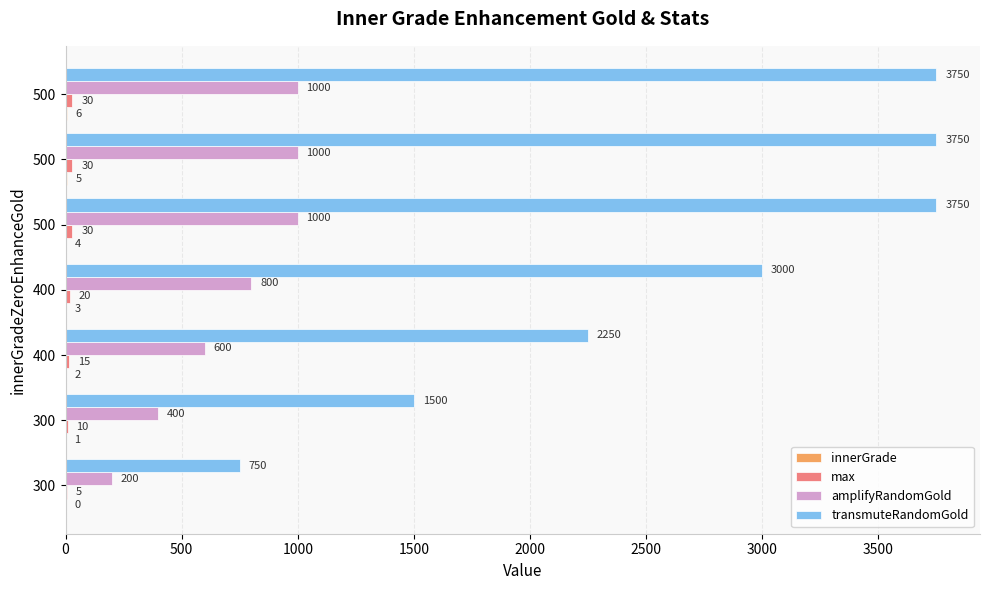

Count the number of data series in this chart.

4